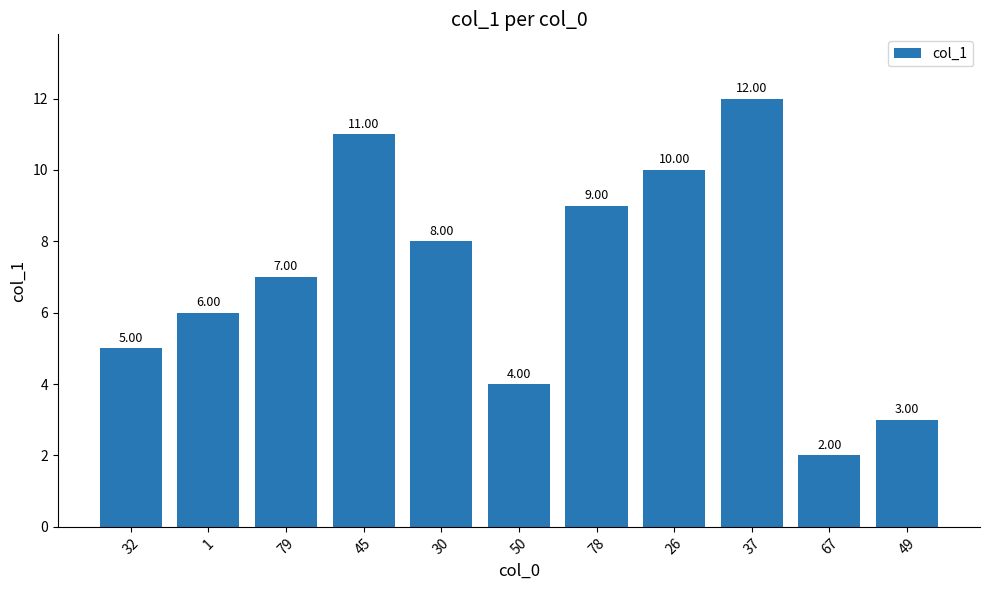

What value does the data have at 67?

2.0